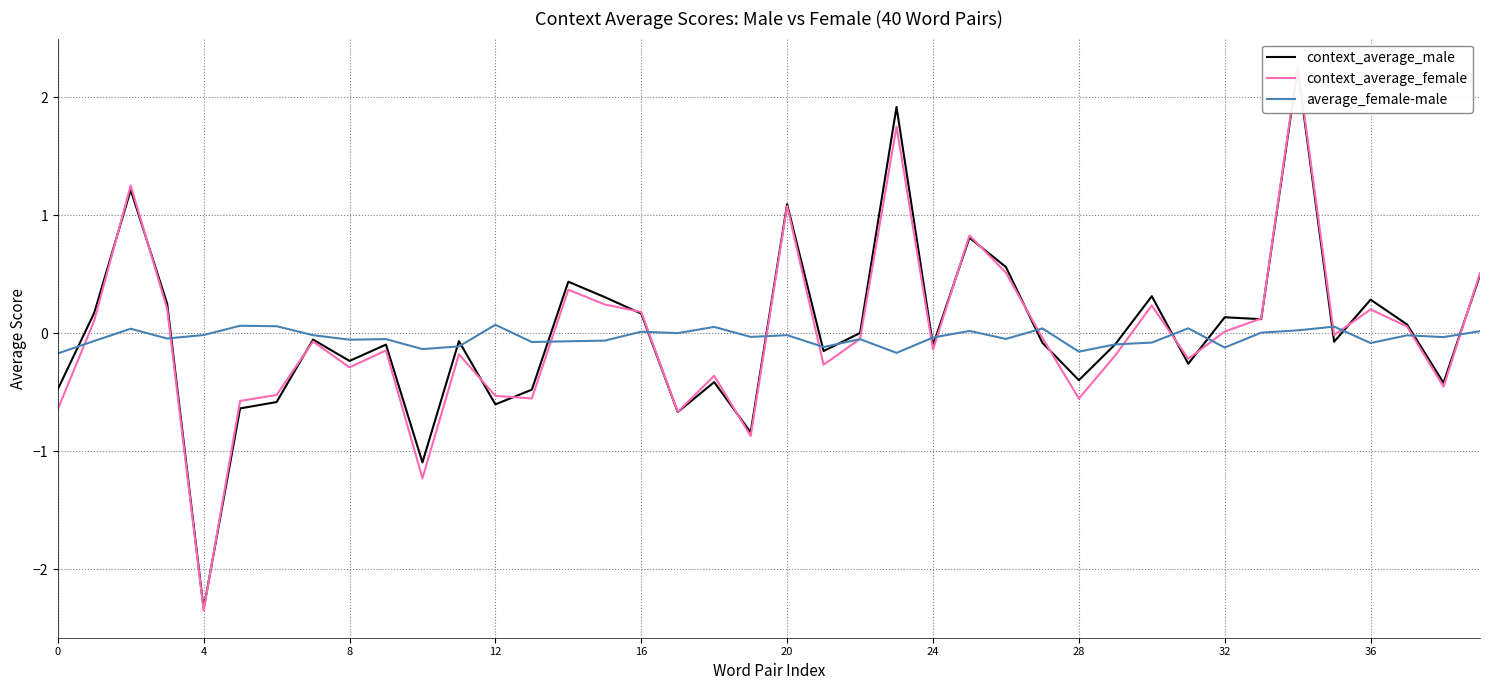

Which category has the highest value across all series?

34